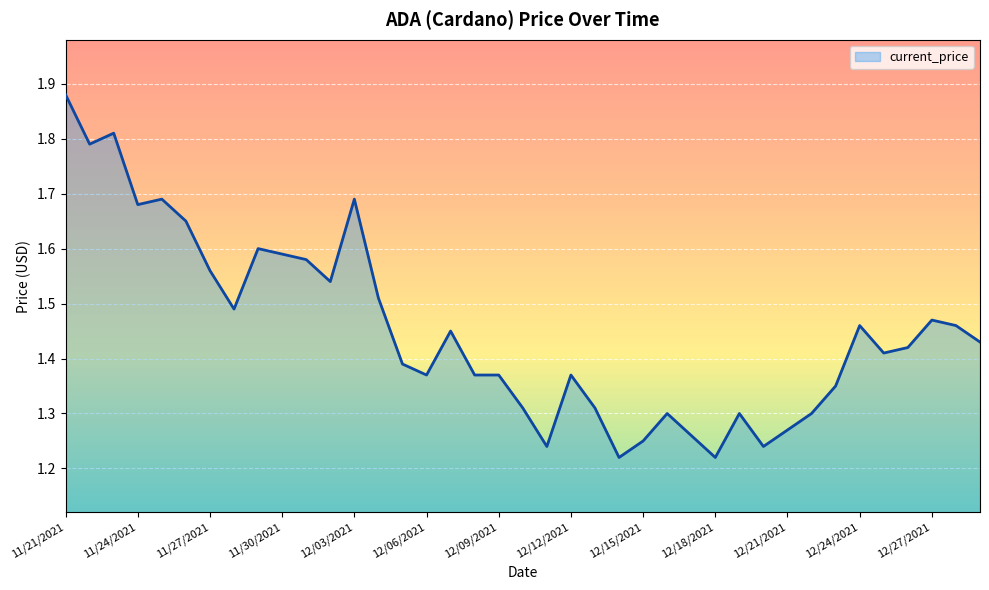

What is the difference between the maximum and minimum values?

0.7